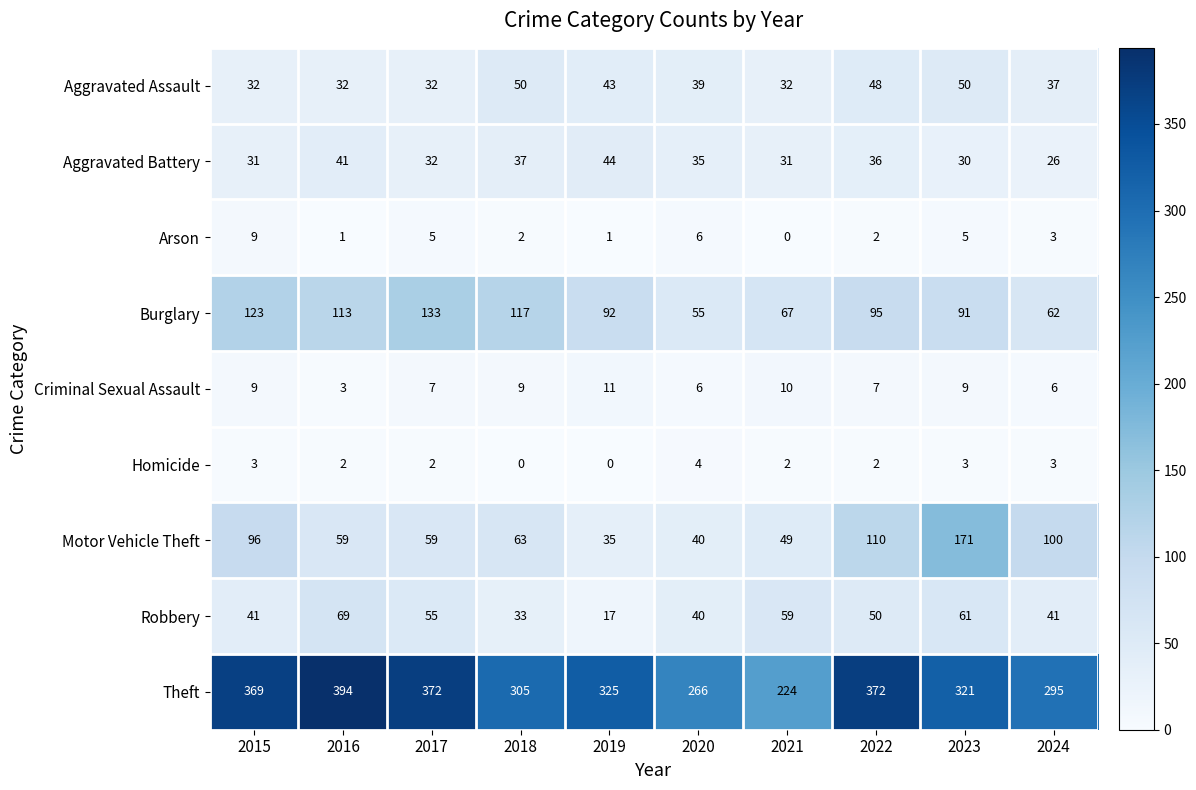

Where does the Motor Vehicle Theft series first go above 63?

2015